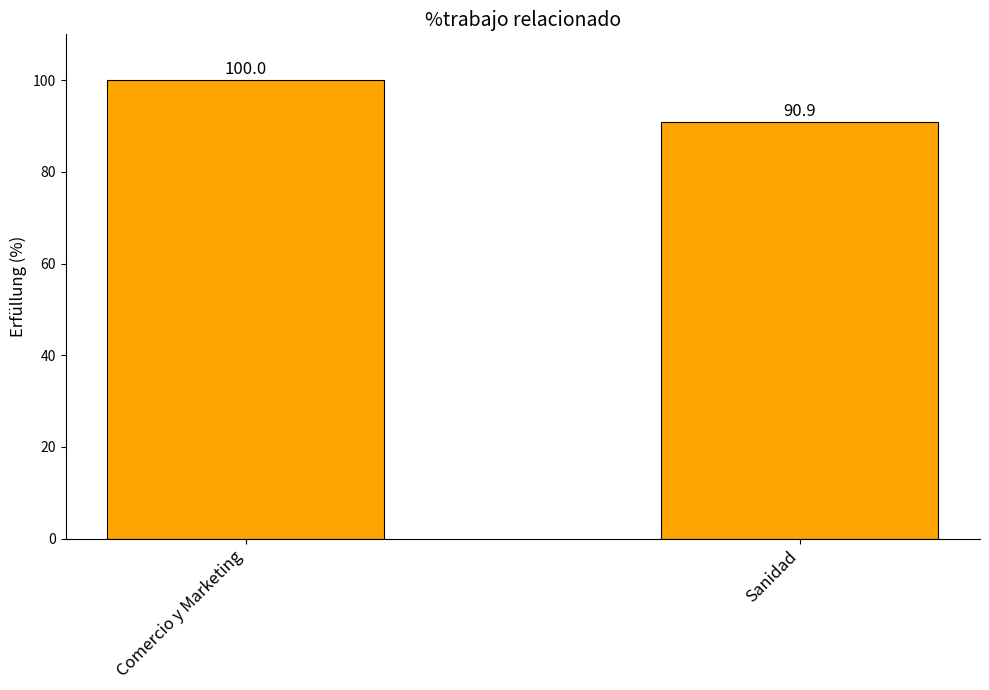

What is the difference between the values at Comercio y Marketing and Sanidad?

9.1